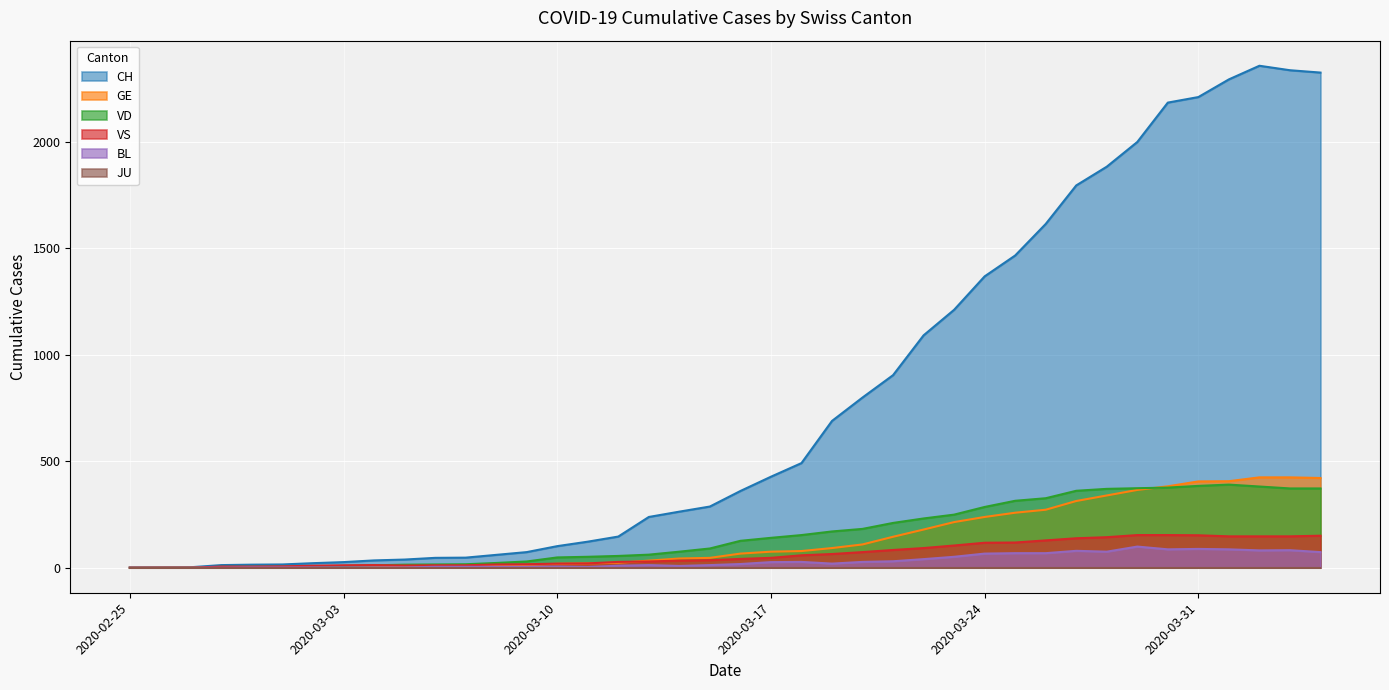

What is the difference between the maximum and minimum values in the VS series?

153